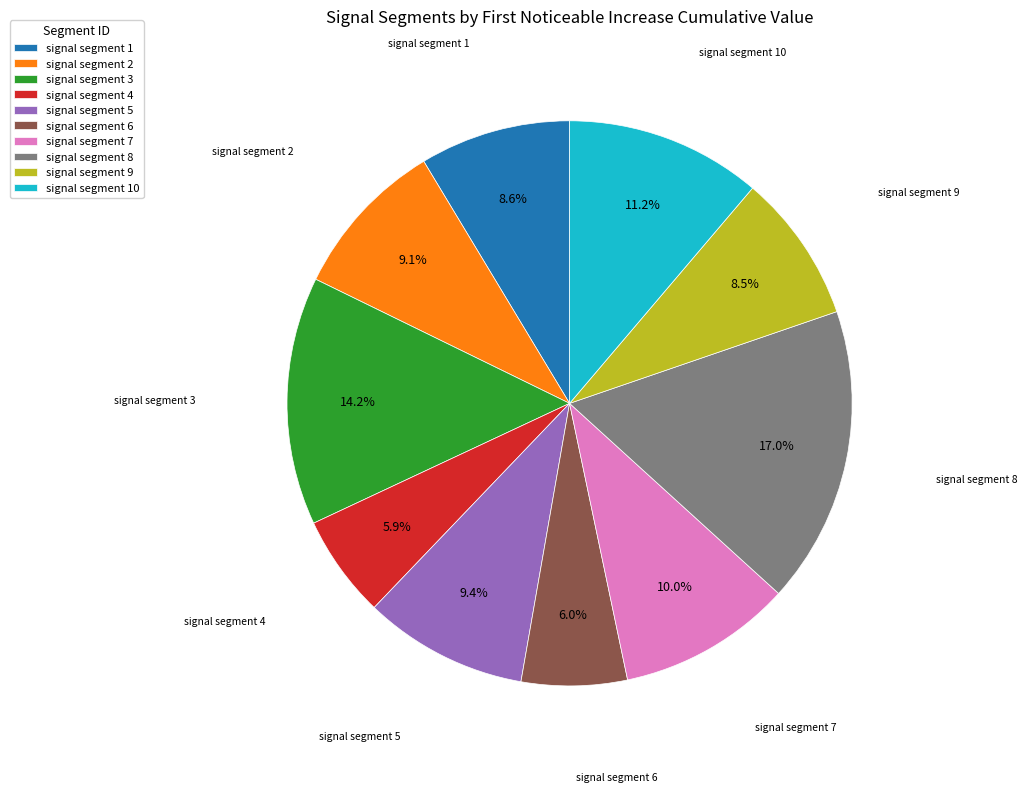

Does signal segment 7 account for over 50% of the chart?

No